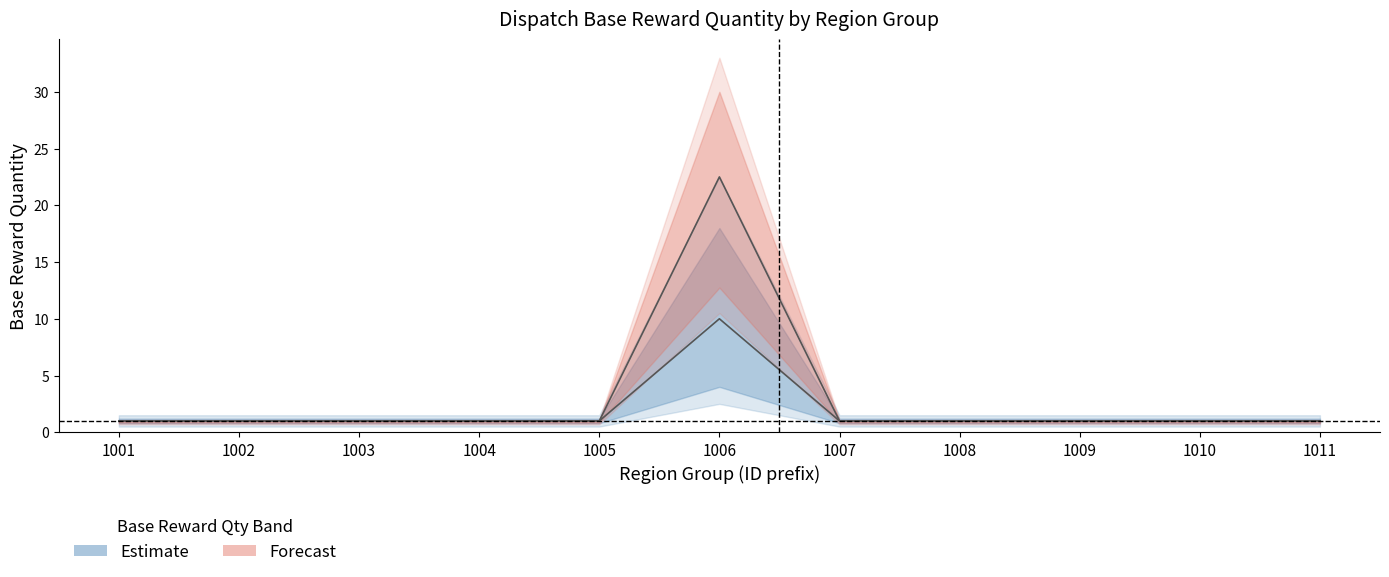

What is the approximate value of Estimate at 1011?

1.0